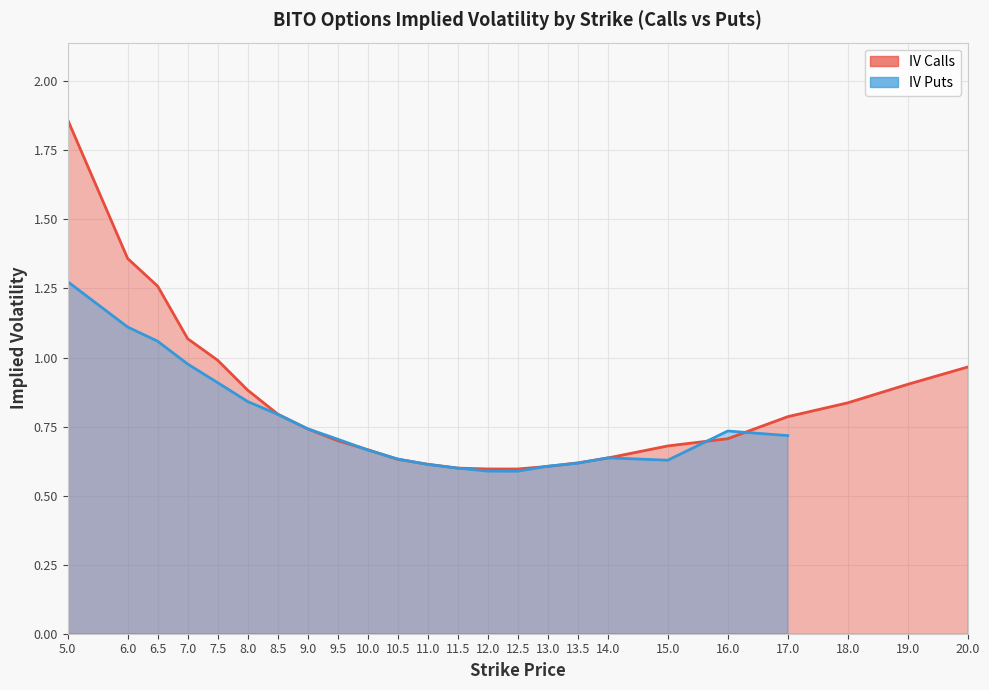

How many points are lower than both their immediate neighbors (excluding endpoints)?

1